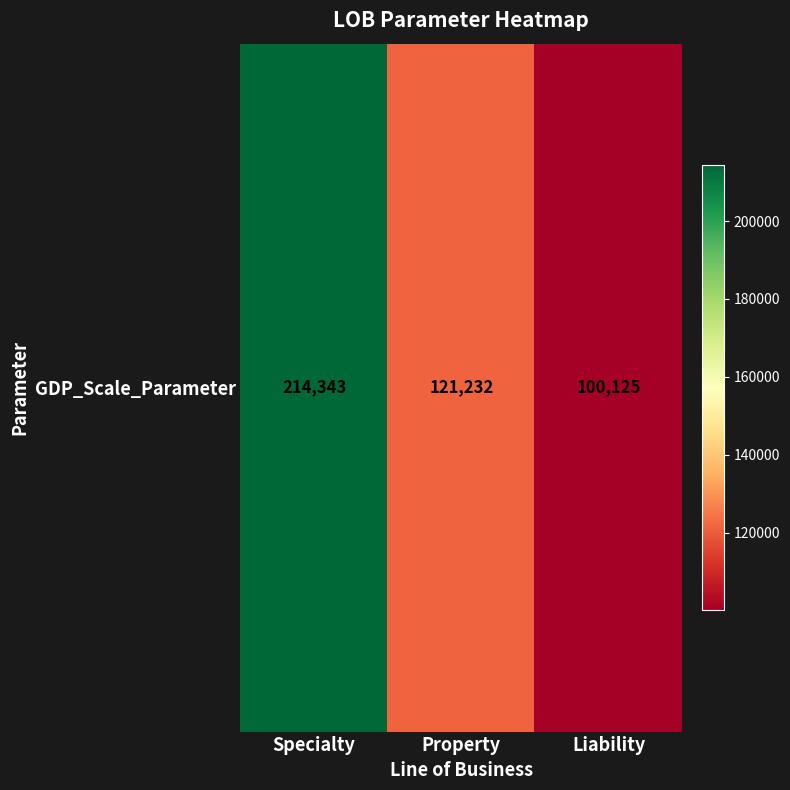

What is the change in value from Specialty to Property?

-93110.3